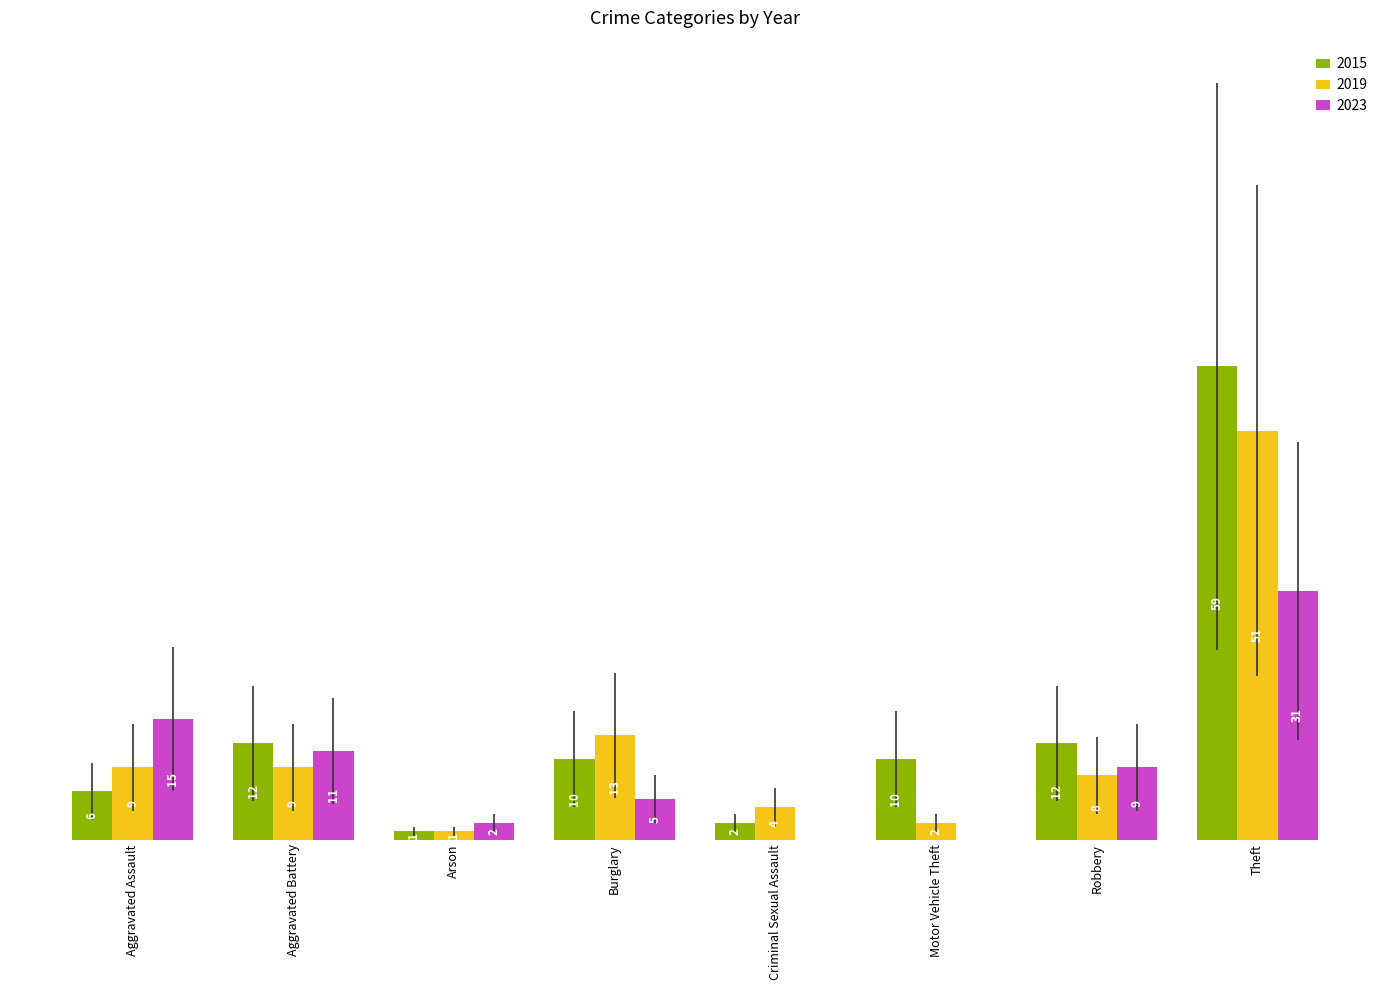

Is the value of 2019 at Motor Vehicle Theft greater than the value of 2015 at Aggravated Assault?

No